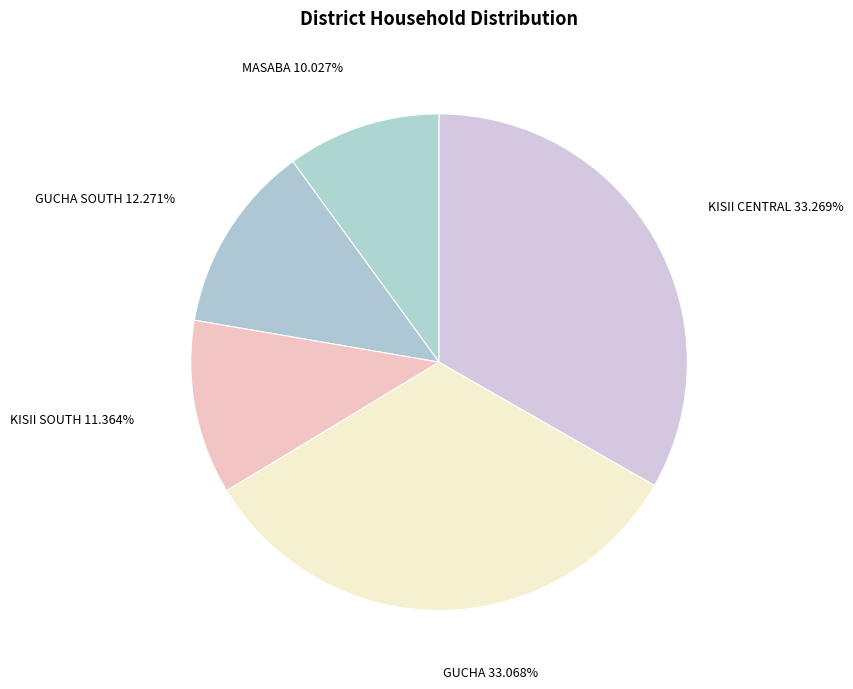

Which has a higher value, KISII SOUTH or KISII CENTRAL?

KISII CENTRAL